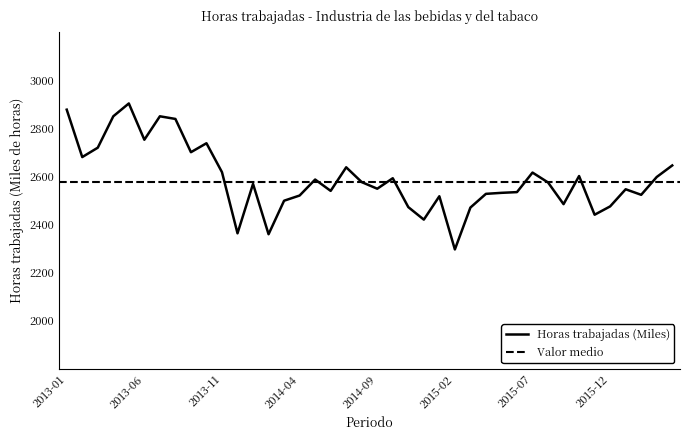

Reading left to right, what are all the values shown in this chart?

2876.9	2679.9	2718.9	2849.4	2902.7	2751.9	2849.4	2838.4	2700.1	2737.4	2617.2	2363.1	2568.5	2359.3	2498.6	2520.1	2586.6	2539.4	2637.4	2575.9	2548.4	2592.0	2472.0	2420.0	2517.1	2296.1	2470.1	2527.1	2531.3	2534.3	2615.5	2574.5	2484.3	2601.1	2440.3	2475.0	2546.2	2523.1	2597.1	2645.1